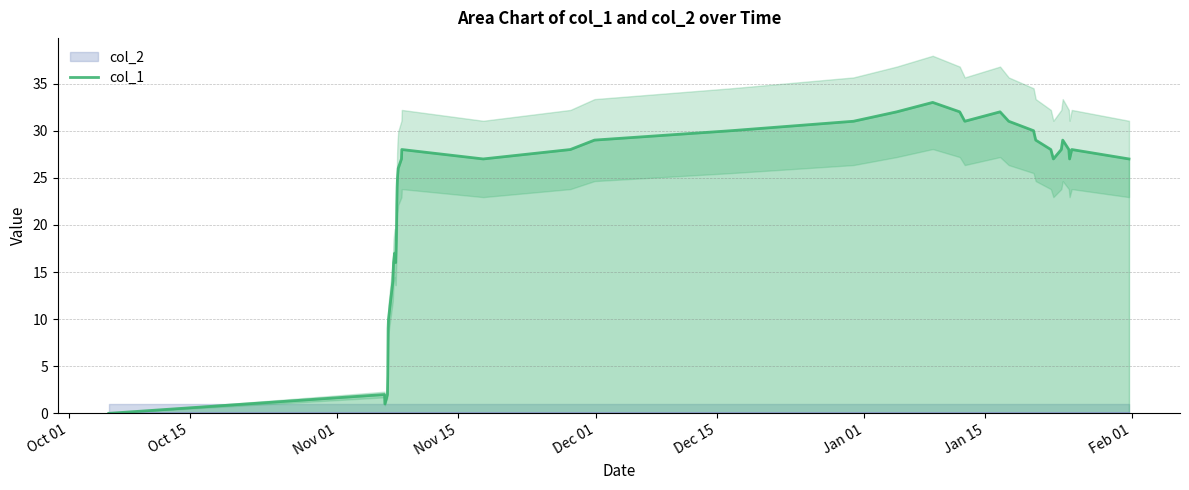

How many interior local peaks (higher than both neighbors) does the data have?

7